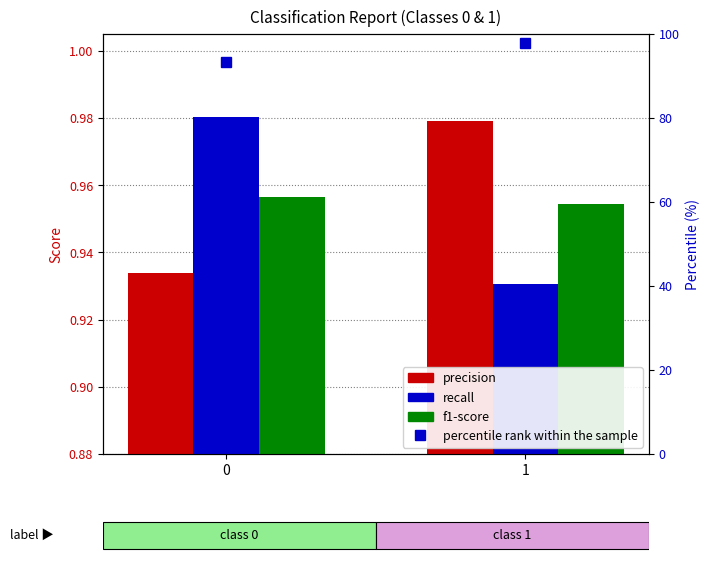

The f1-score series shows 1.0 at 1. True or false?

True